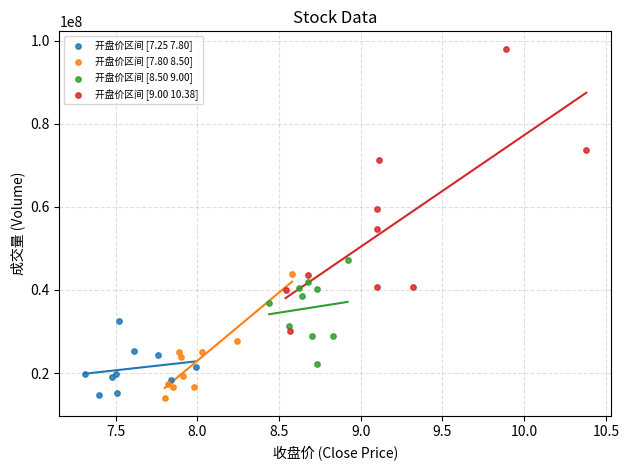

Which series reaches the maximum Y coordinate?

开盘价区间 [9.00 10.38]